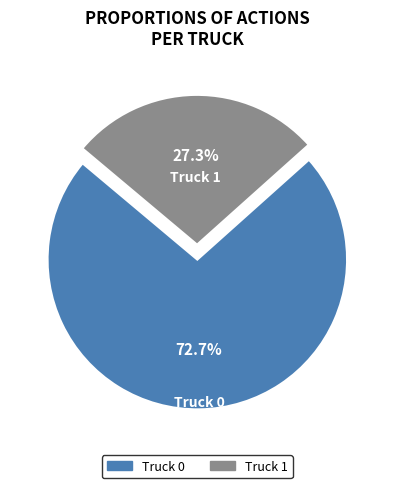

Is there a majority slice in this chart?

Yes